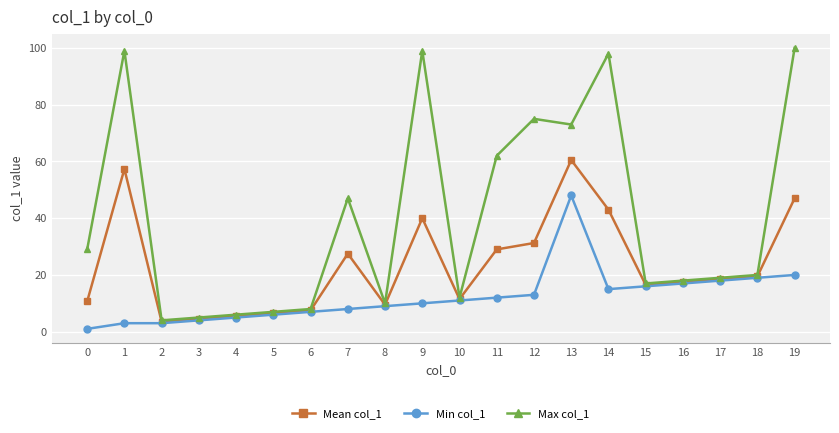

Which series has the largest total across all categories?

Max col_1